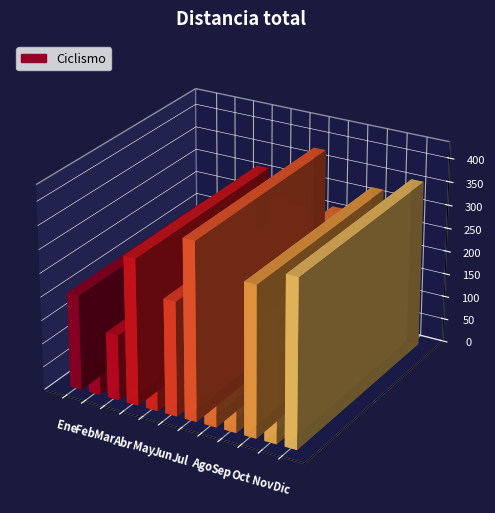

At which label does the data first exceed 259?

Abr